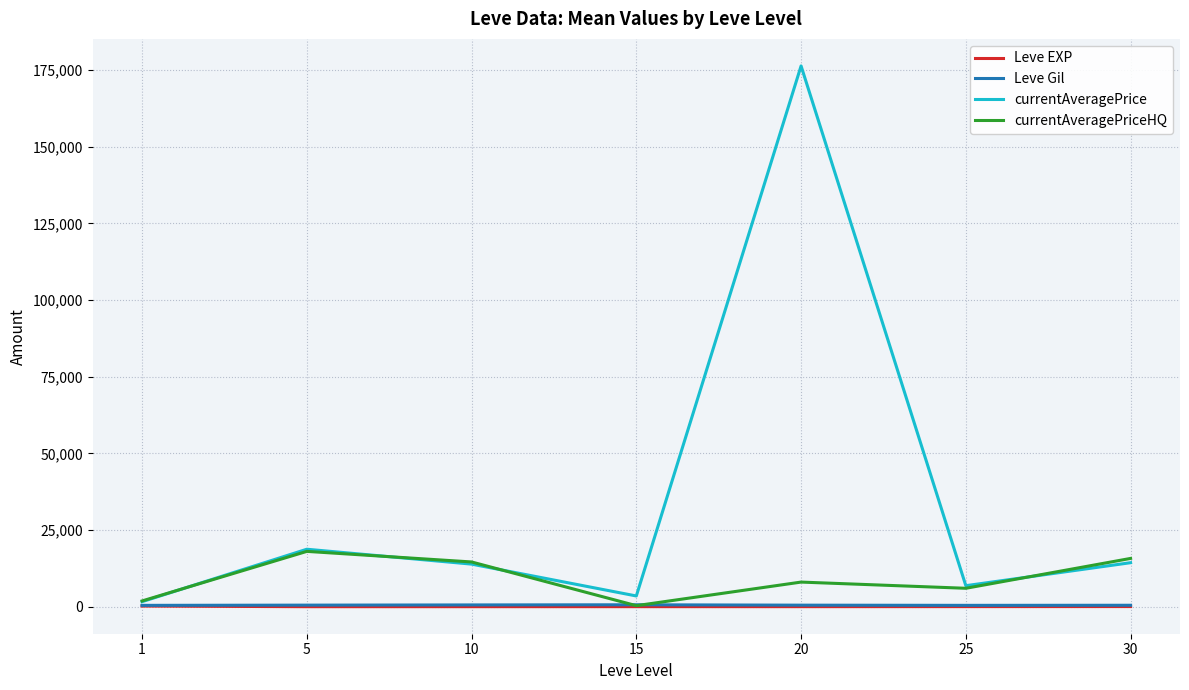

What is the maximum value shown in the chart?

176326.5